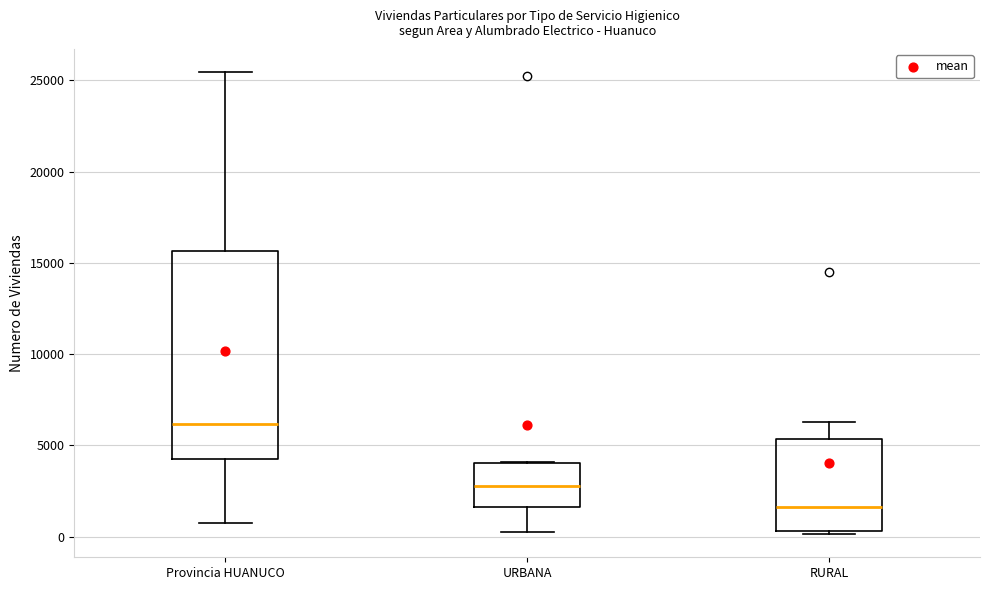

Reading left to right, transcribe this box plot: for each box, give where its median line is, the range the box spans, and where its two whiskers end, as read against the y-axis. The values are not printed on the chart, so give them approximately, as read against the axis.

Provincia HUANUCO: median 6000, box 4000 to 15500, whiskers 1000 to 25500
URBANA: median 3000, box 1500 to 4000, whiskers 500 to 4000
RURAL: median 1500, box 500 to 5500, whiskers 0 to 6500